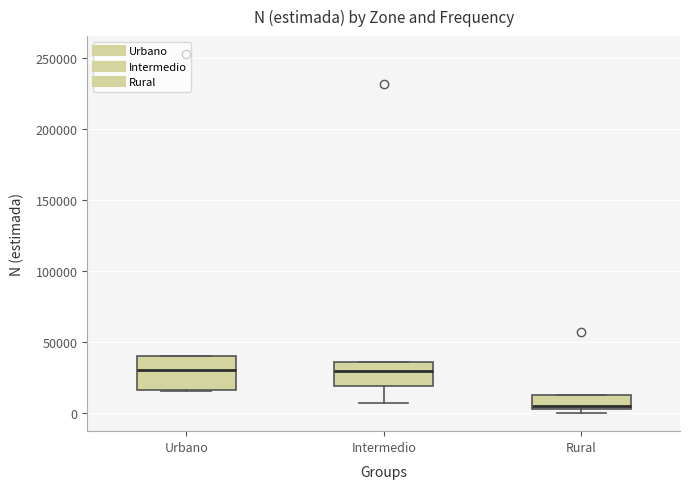

Where is the upper edge of the box for Urbano on the y-axis? The values are not printed on the chart, so give them approximately, as read against the axis.

40000